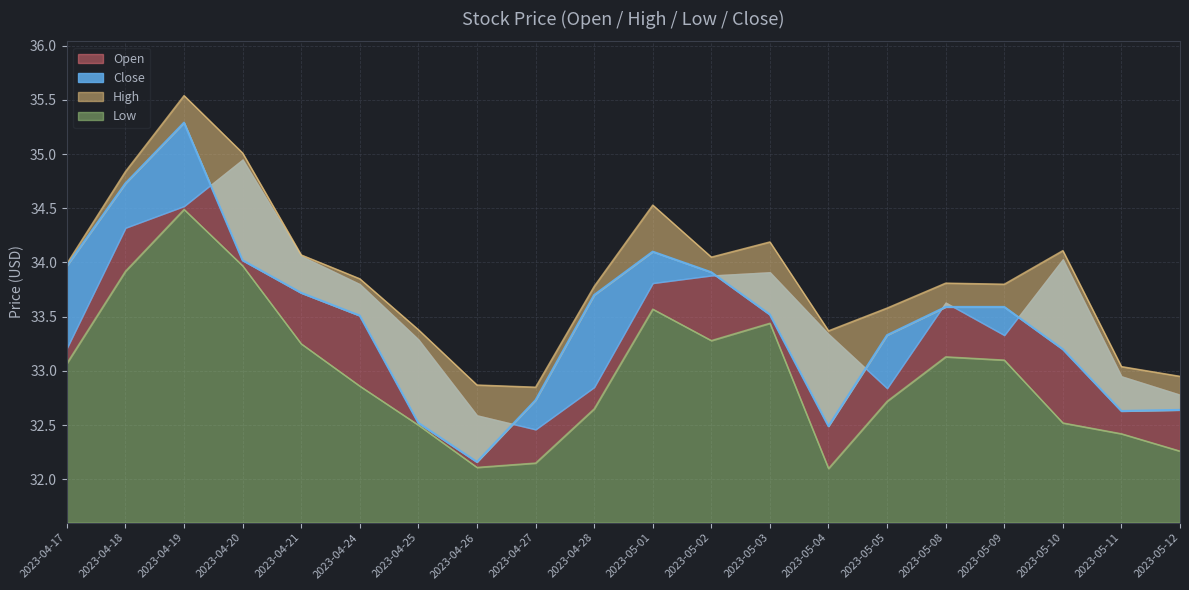

At which label does Close reach its minimum?

2023-04-26